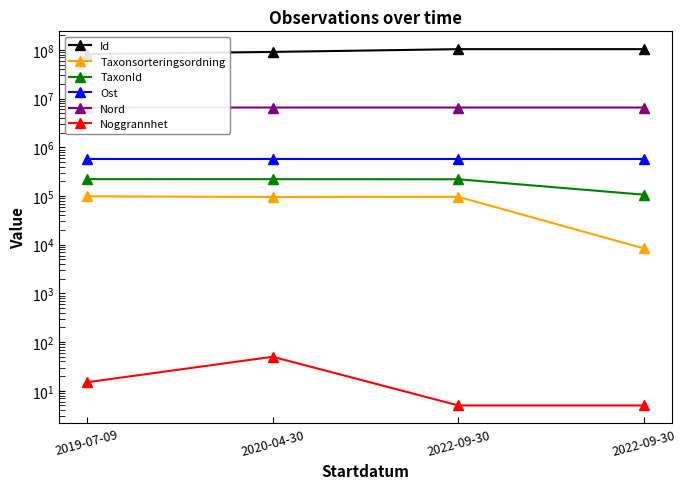

How many interior local peaks does the Ost series have?

1